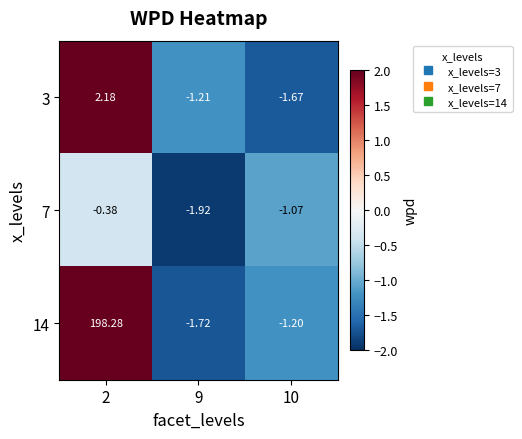

Is the value of 7 at 9 greater than the value of 14 at 10?

No